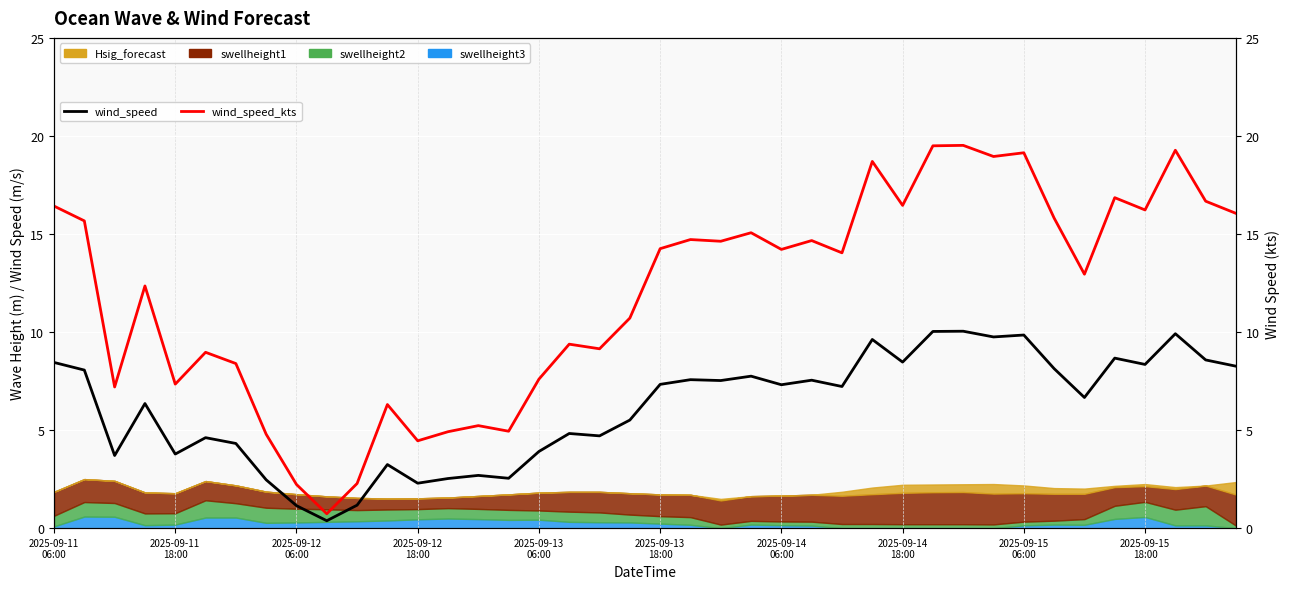

Is it true that wind_speed_kts equals 9.1 at 18?

True